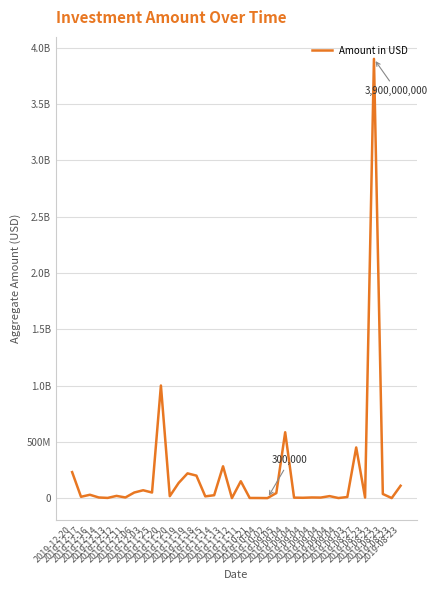

What is the sum of all values?

7707997265